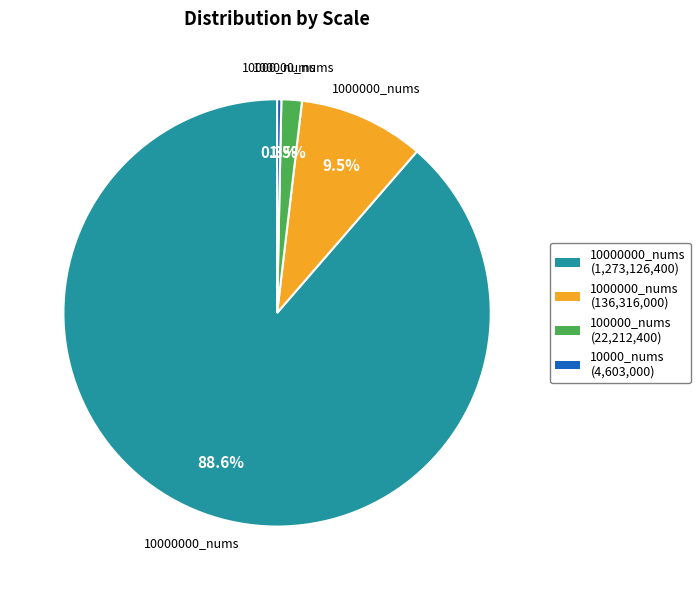

Rank the categories by value from highest to lowest.

10000000_nums, 1000000_nums, 100000_nums, 10000_nums